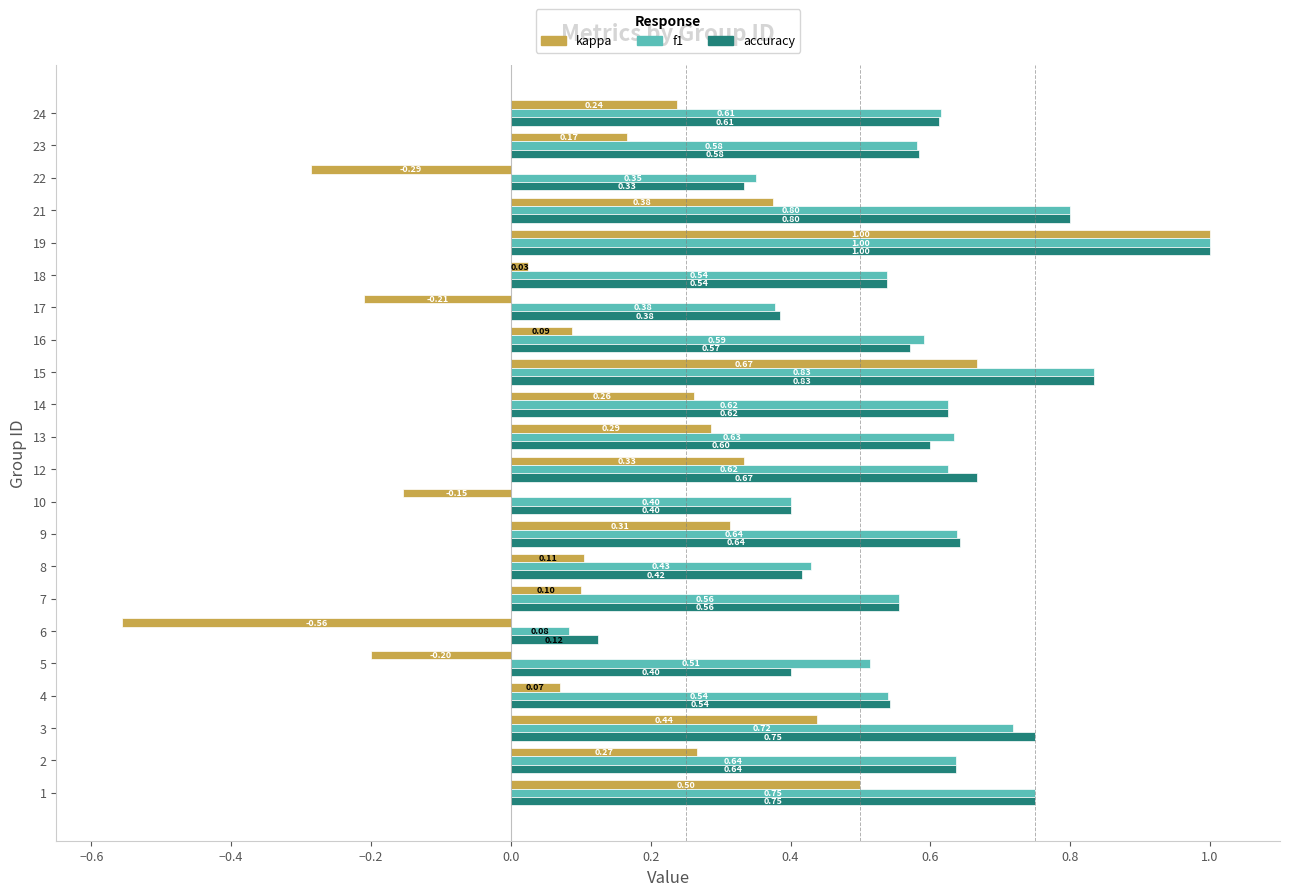

Where is accuracy nearest to the value 0?

6